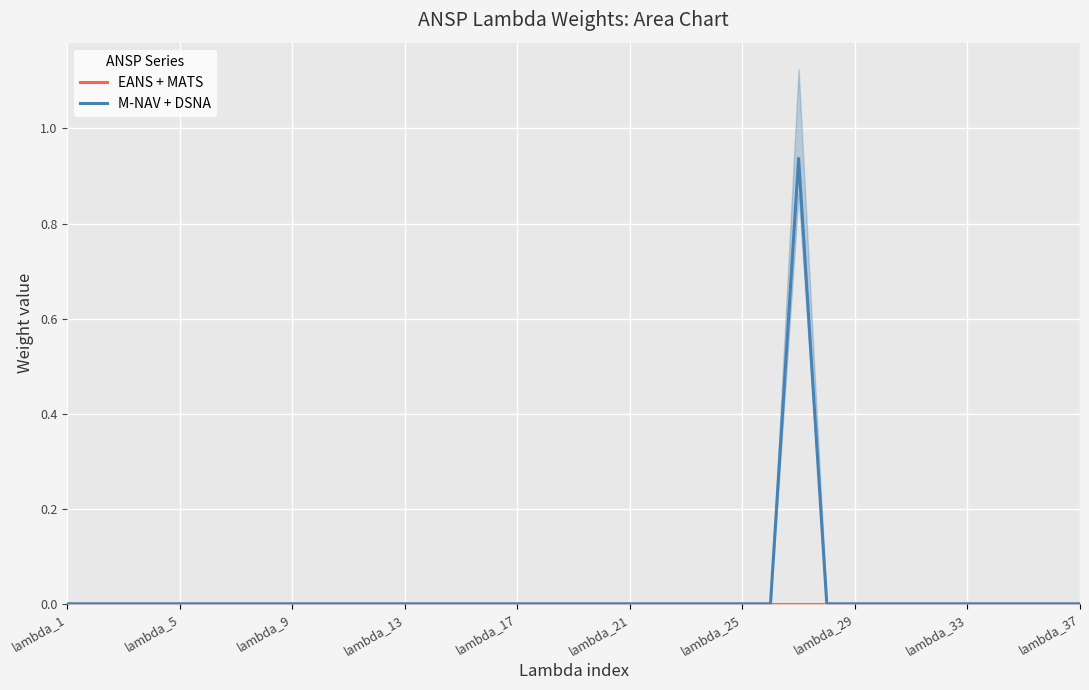

How many categories are shown in the chart?

37